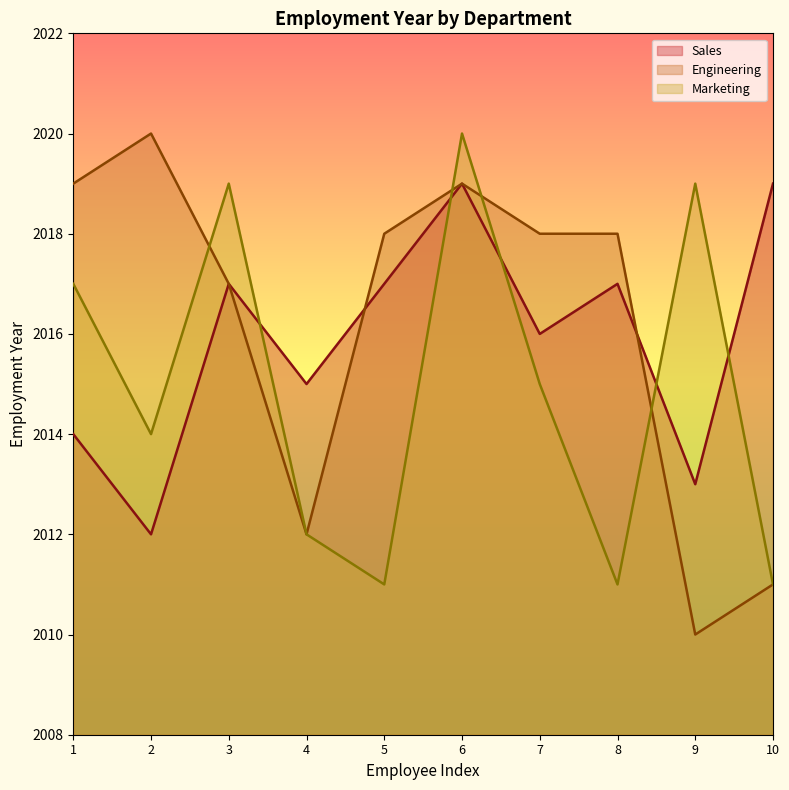

Which category has the highest value in the Marketing series?

6